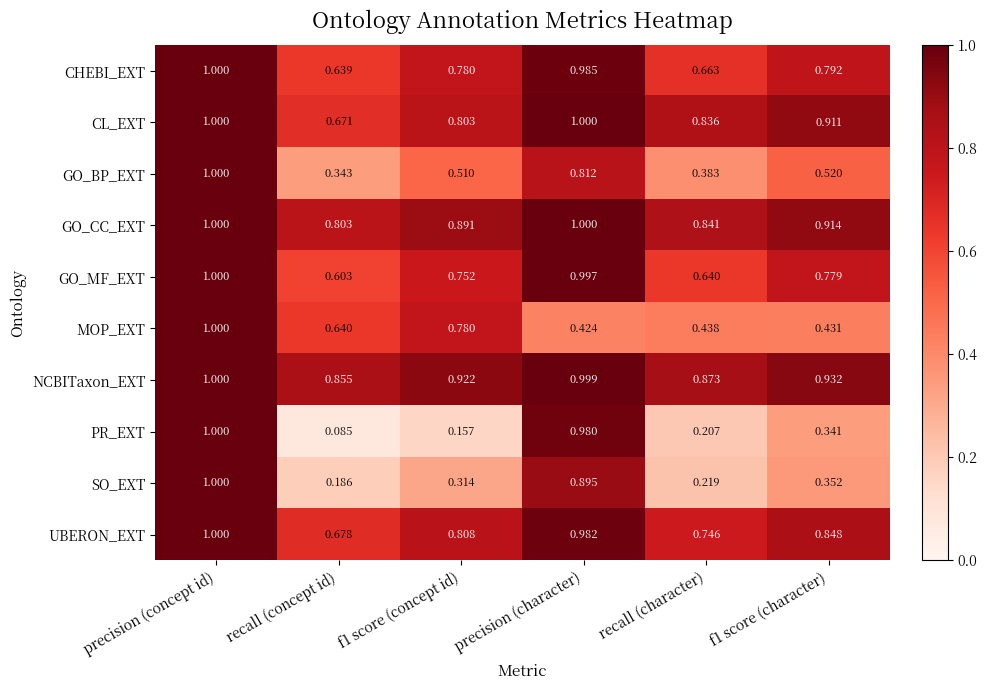

Which series changed the most between f1 score (concept id) and f1 score (character)?

MOP_EXT